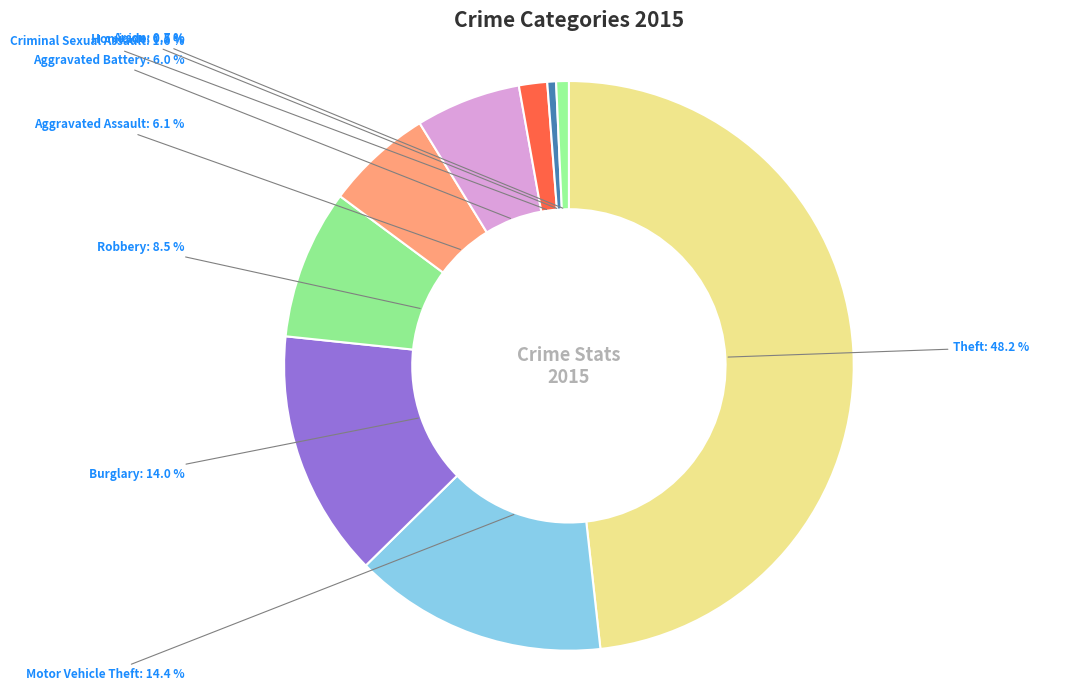

Approximately how many times larger is the value at Aggravated Assault compared to Motor Vehicle Theft?

0.4